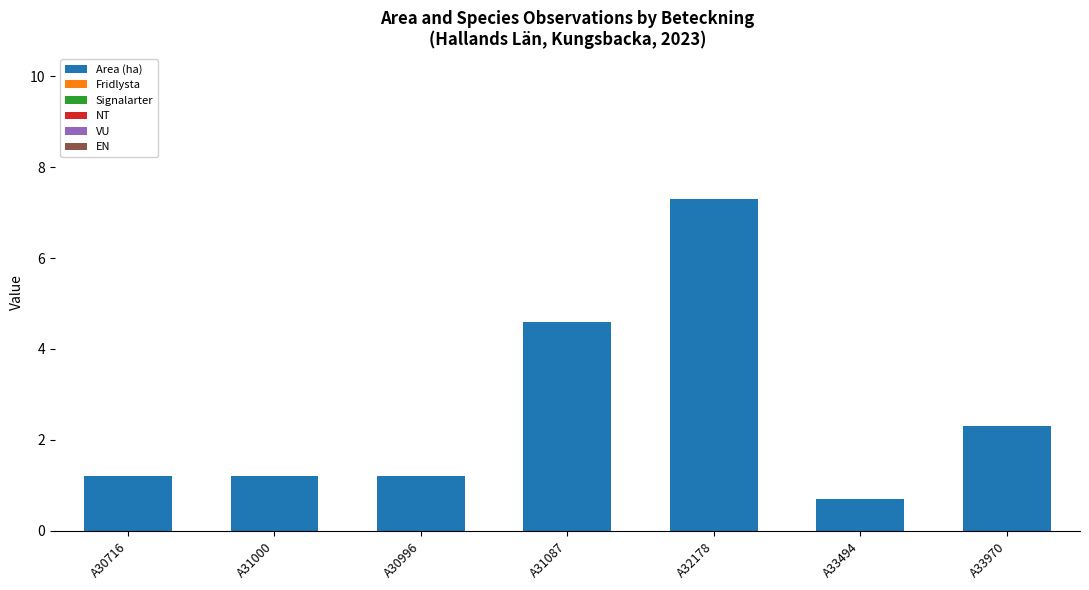

What is the change in value from A31087 to A33970?

-2.3